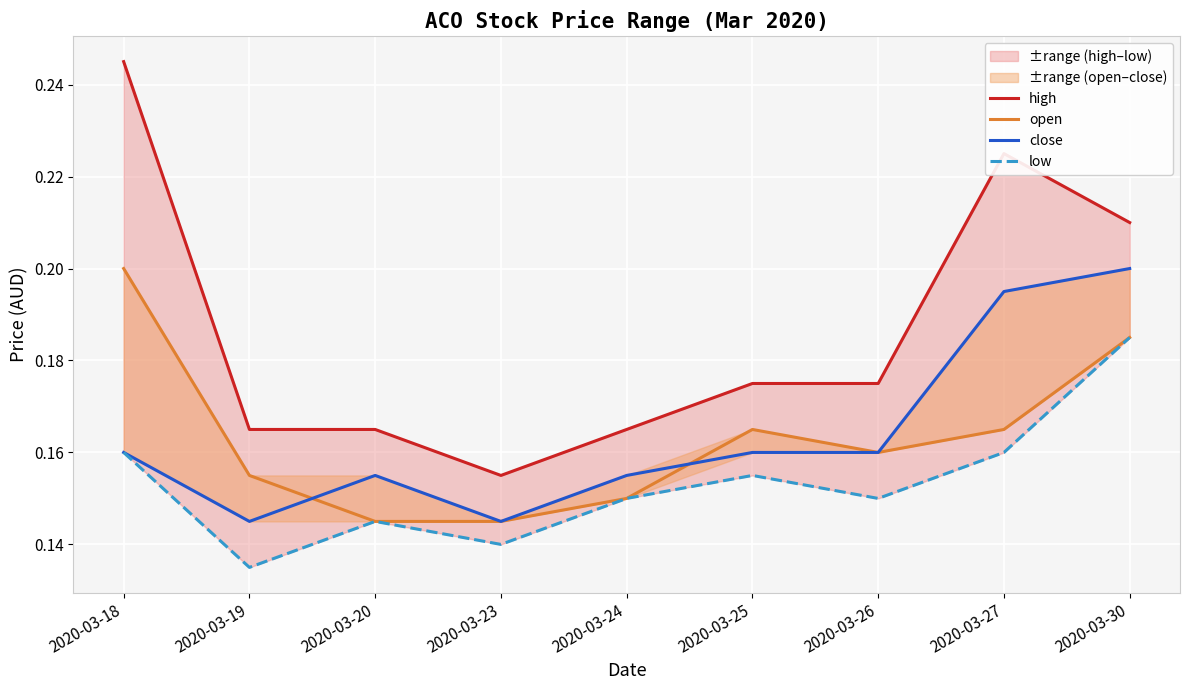

Does the chart display data point markers on the line(s)?

No